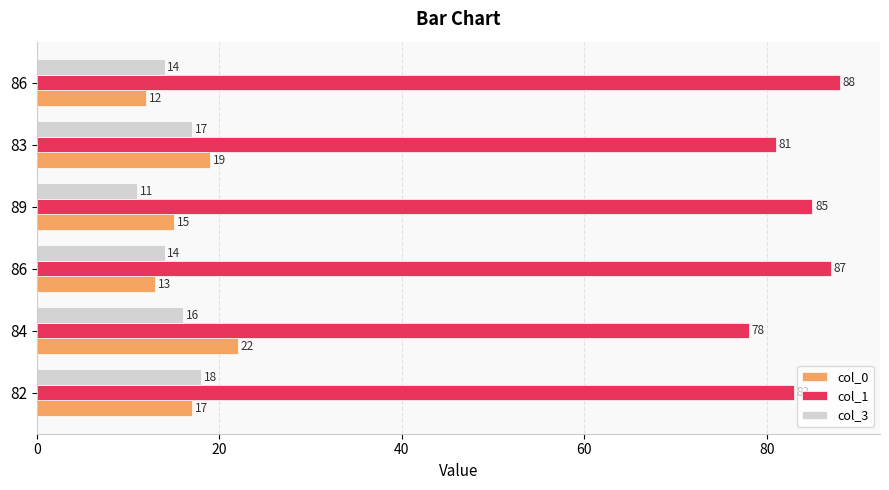

How many data points does each series have?

6